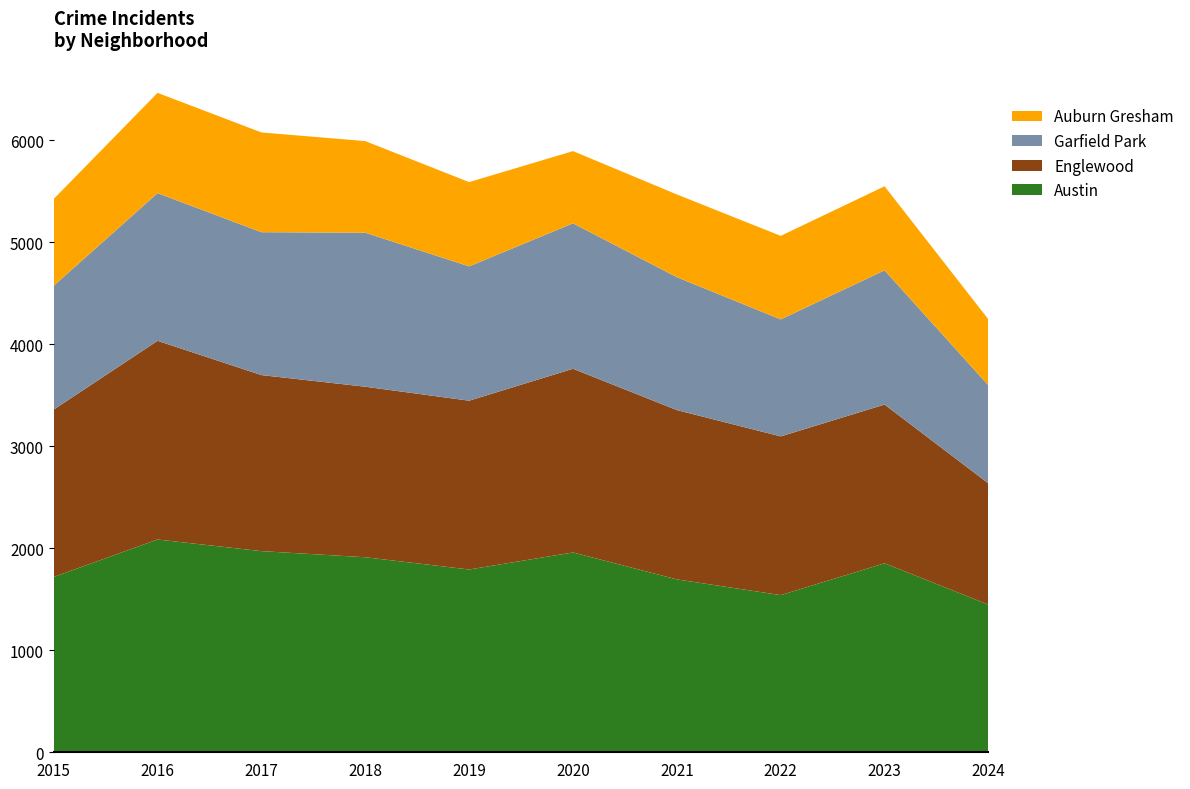

Reading left to right, transcribe all the data shown in this chart.

Austin: 2015=1719	2016=2086	2017=1972	2018=1912	2019=1792	2020=1959	2021=1695	2022=1541	2023=1853	2024=1447
Englewood: 2015=1641	2016=1948	2017=1726	2018=1672	2019=1655	2020=1801	2021=1660	2022=1556	2023=1556	2024=1189
Garfield Park: 2015=1214	2016=1448	2017=1401	2018=1510	2019=1317	2020=1426	2021=1303	2022=1147	2023=1316	2024=961
Auburn Gresham: 2015=851	2016=983	2017=978	2018=898	2019=826	2020=708	2021=811	2022=819	2023=824	2024=647